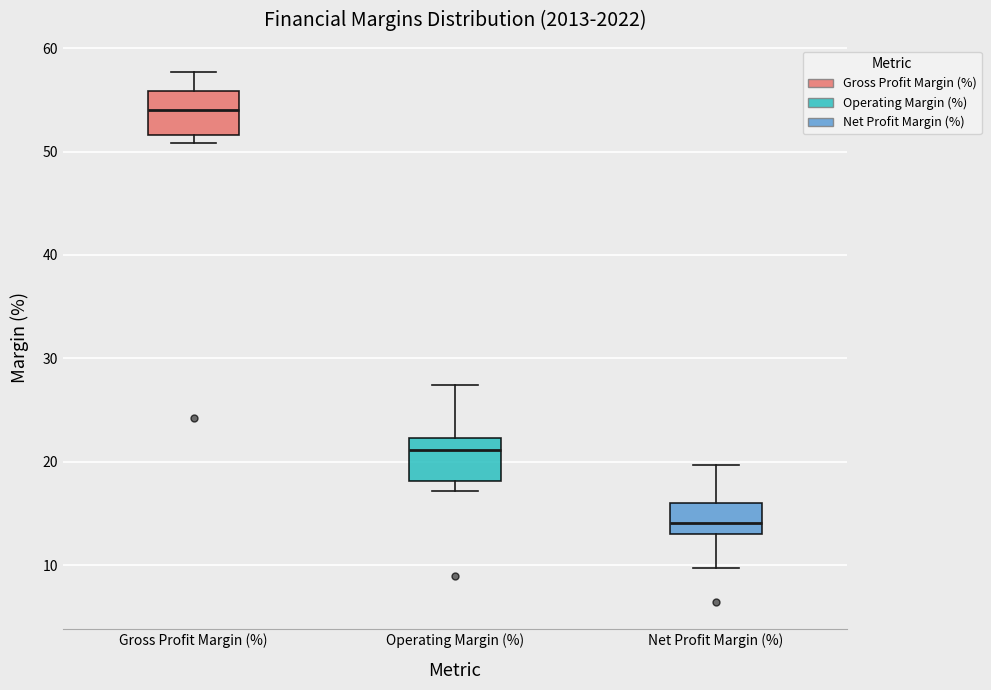

Reading left to right, read every box against the y-axis: the position of its median line, the range the box covers, and the ends of its whiskers. The values are not printed on the chart, so give them approximately, as read against the axis.

Gross Profit Margin (%): median 54, box 52 to 56, whiskers 51 to 58
Operating Margin (%): median 21, box 18 to 22, whiskers 17 to 27
Net Profit Margin (%): median 14, box 13 to 16, whiskers 10 to 20